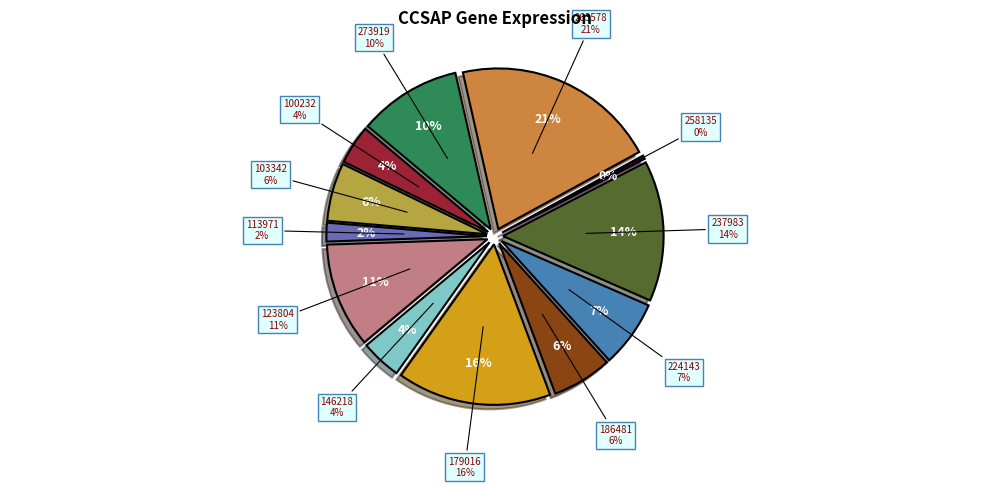

What is the largest slice in the pie chart?

263578